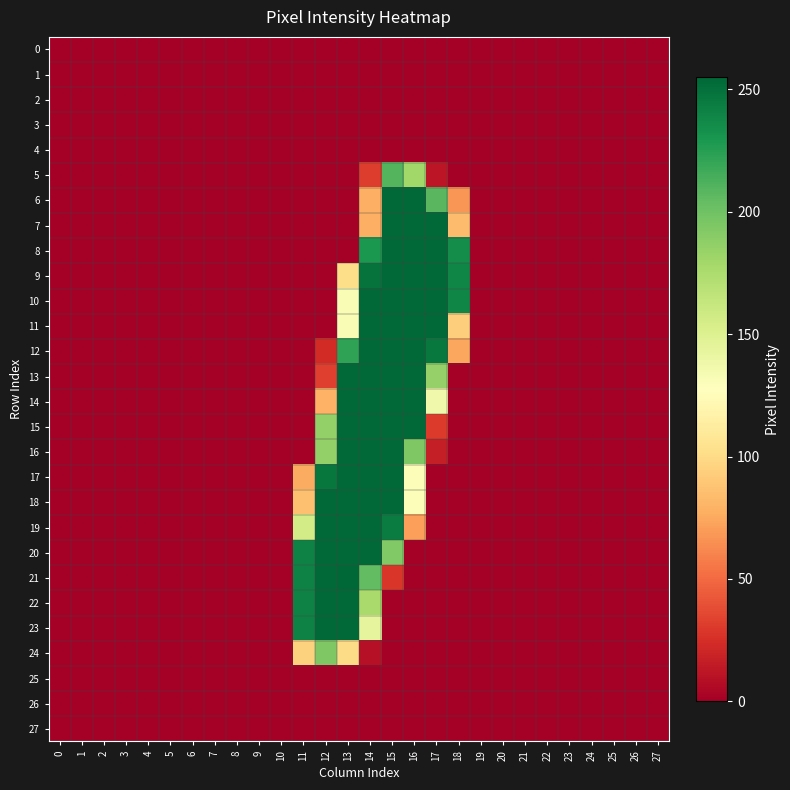

How many distinct data groups are displayed?

28